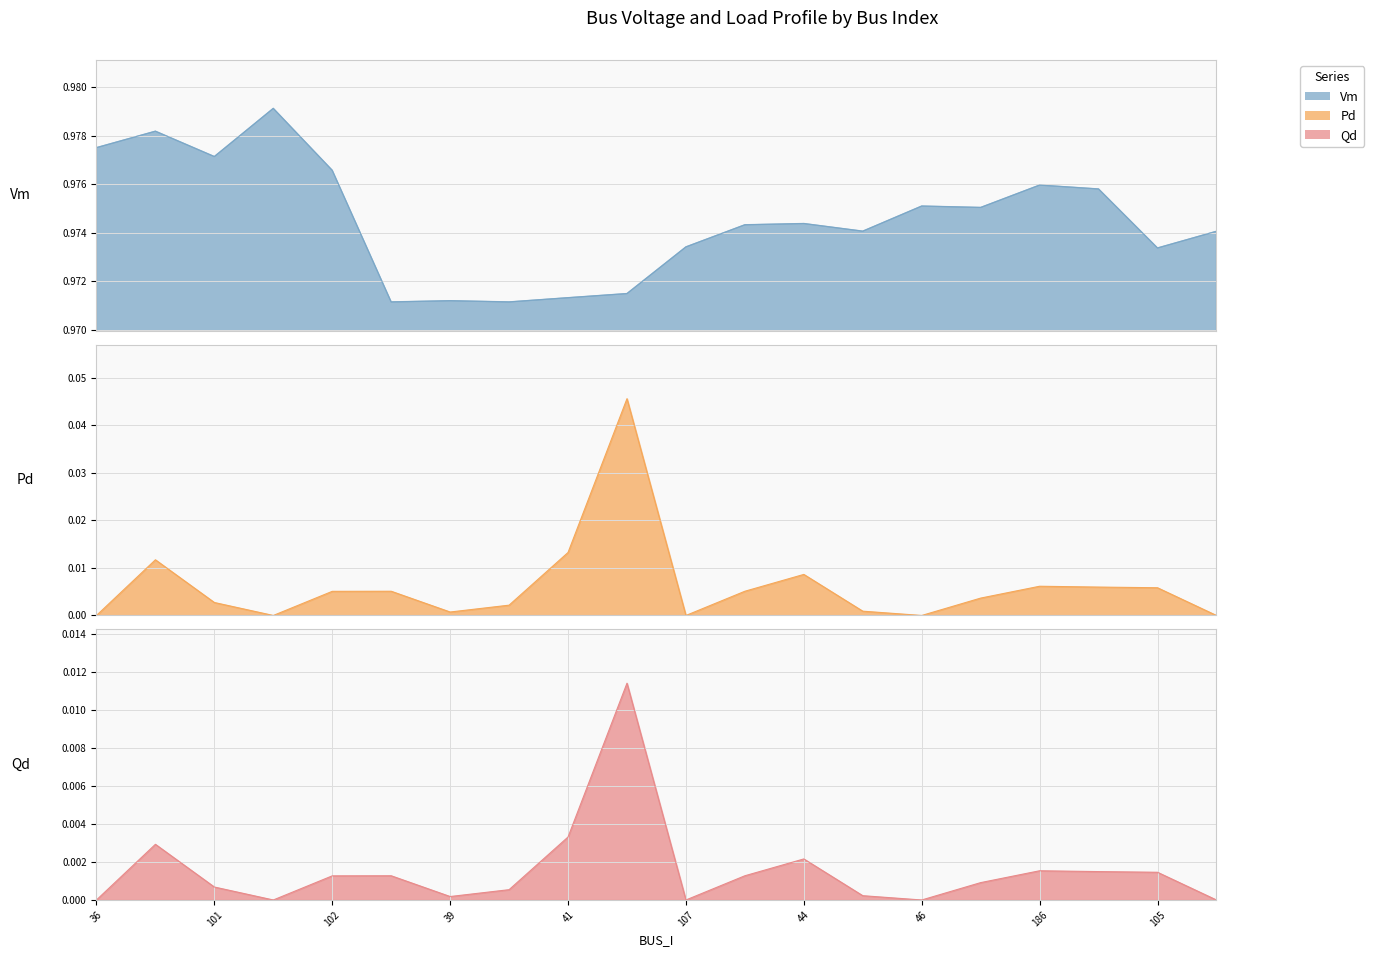

What is the label of the 16th point from the right?

102